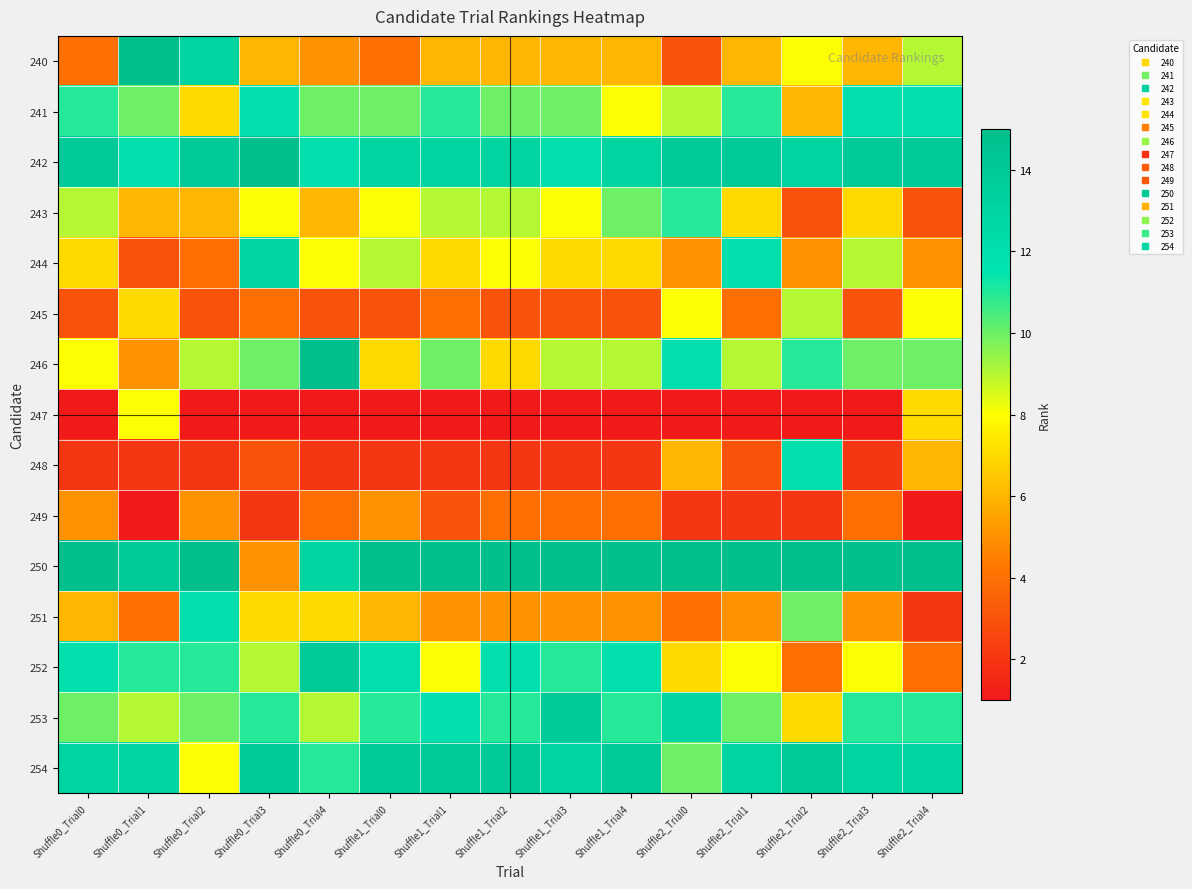

Which series has the largest total across all categories?

250